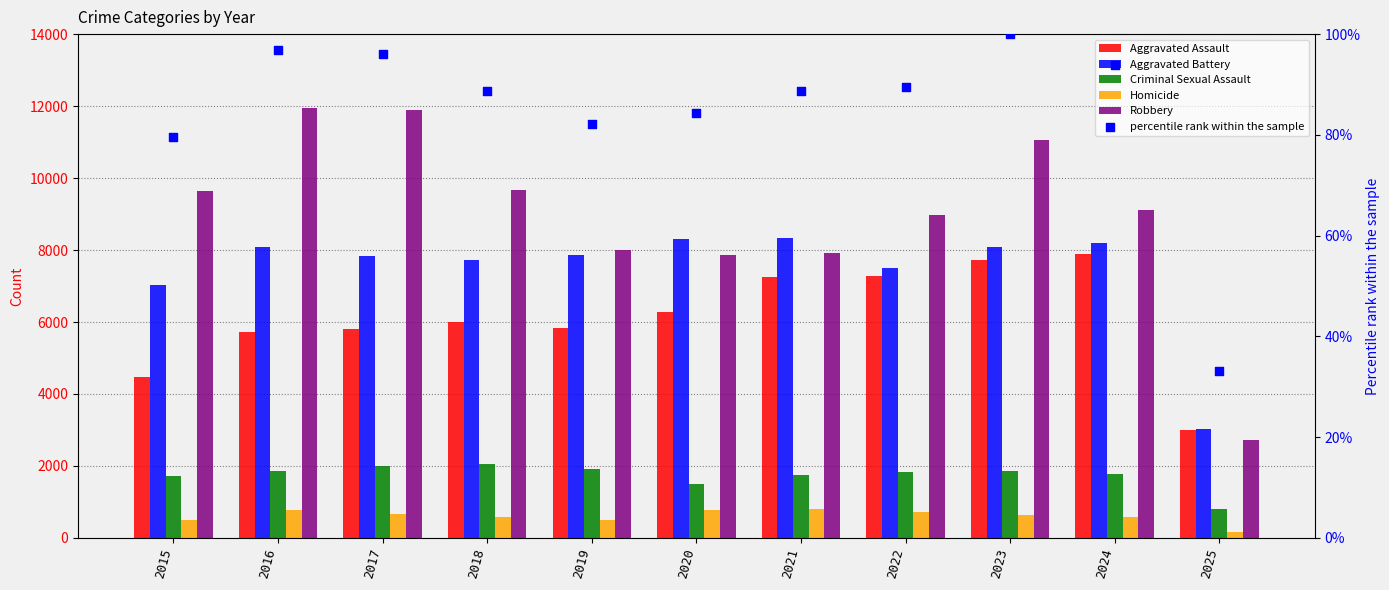

At which category is the sum across all series the highest?

2023